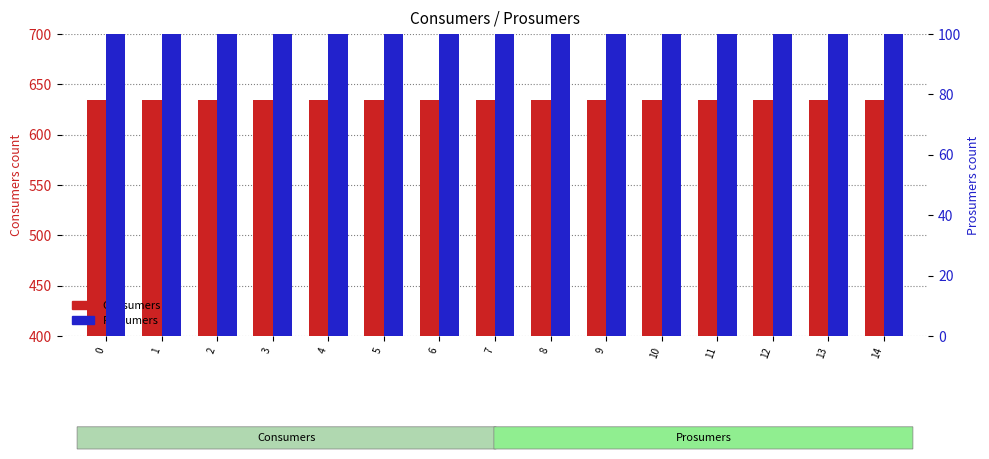

Reading right to left, list all the values displayed in this chart.

Consumers: 14=635	13=635	12=635	11=635	10=635	9=635	8=635	7=635	6=635	5=635	4=635	3=635	2=635	1=635	0=635
Prosumers: 14=440	13=440	12=440	11=440	10=440	9=440	8=440	7=440	6=440	5=440	4=440	3=440	2=440	1=440	0=440